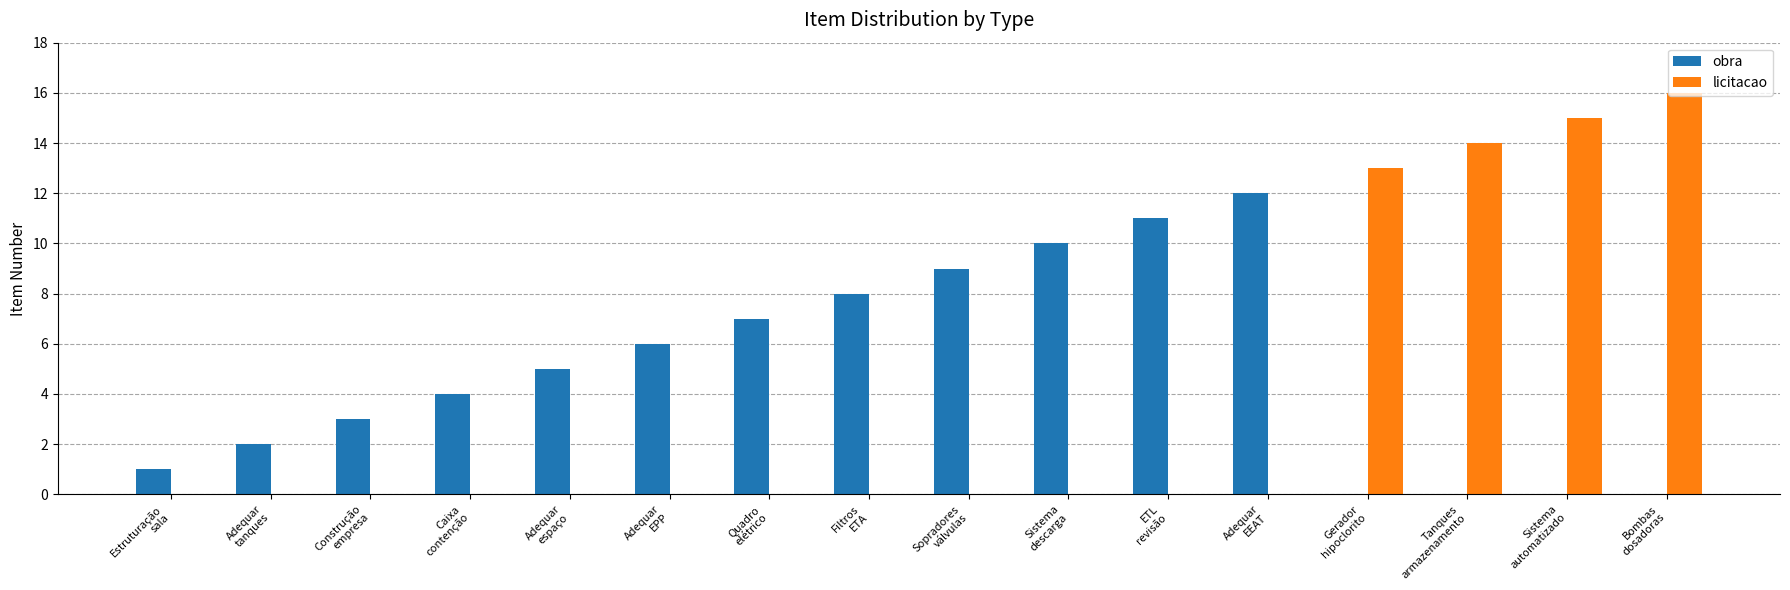

What is the greatest value displayed?

16